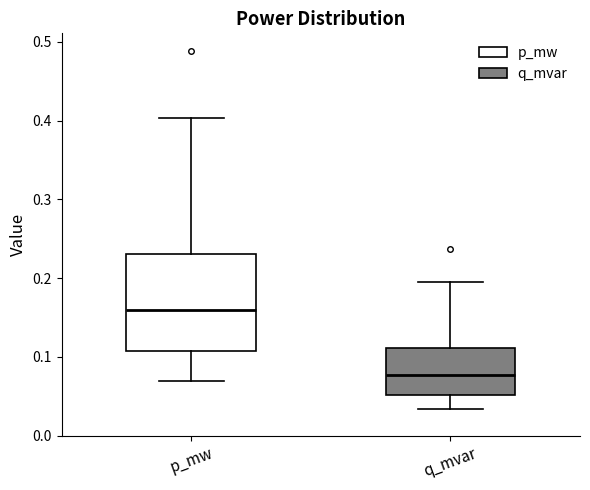

Which box's median line is the highest?

p_mw